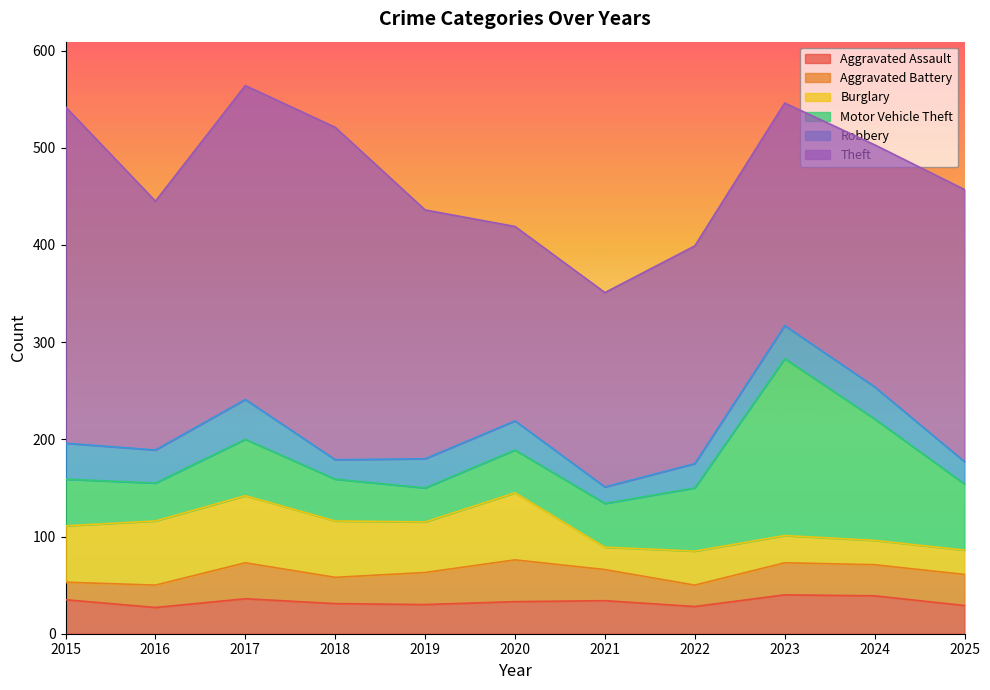

What is the average value of the Motor Vehicle Theft series?

68